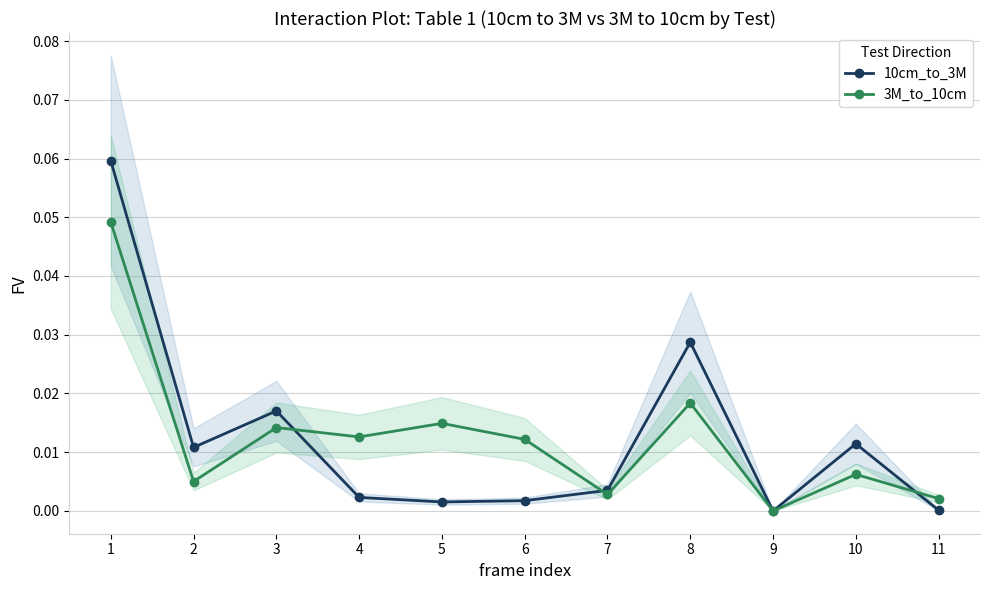

Between which two adjacent categories do 10cm_to_3M and 3M_to_10cm first intersect?

3 and 4